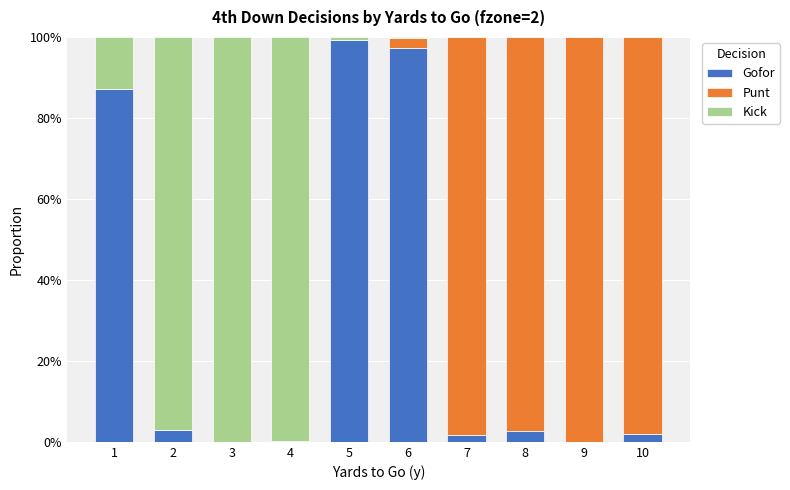

What are all the series names shown in the legend?

Gofor, Punt, Kick